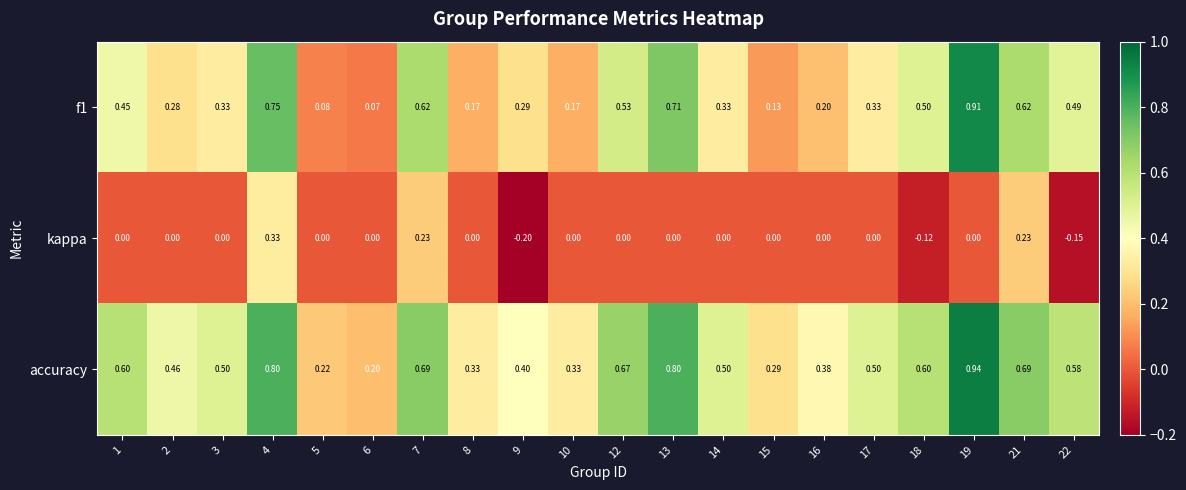

List the series in order of their peak value, highest first.

accuracy, f1, kappa